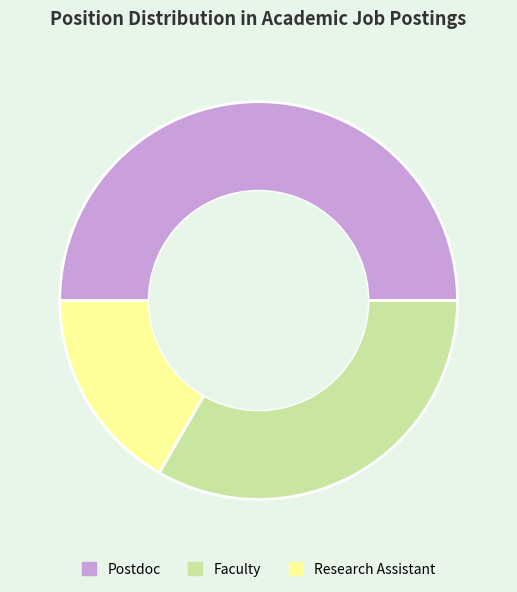

Does Faculty represent more than half of the total?

No